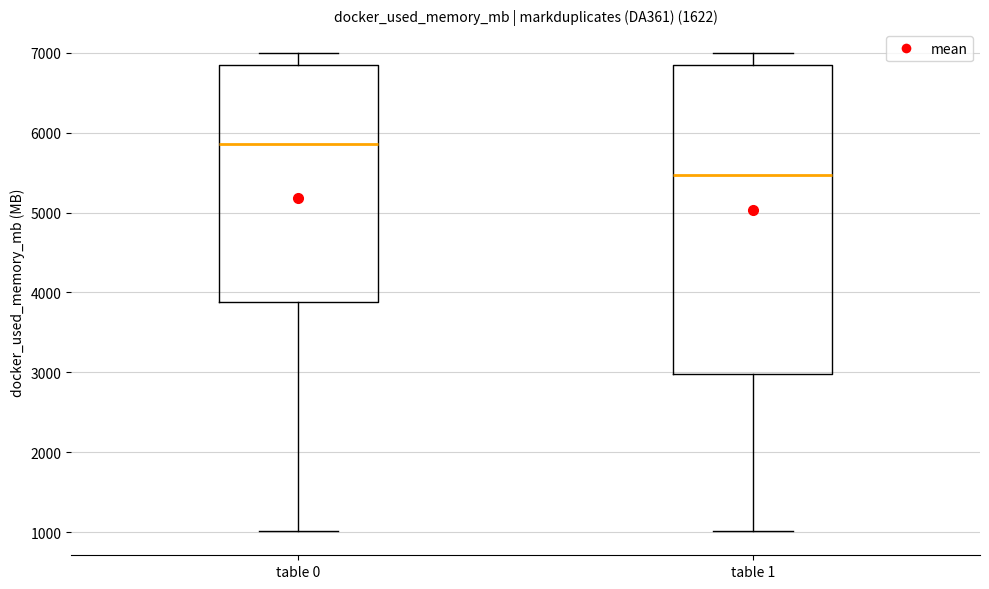

Reading left to right, read every box against the y-axis: the position of its median line, the range the box covers, and the ends of its whiskers. The values are not printed on the chart, so give them approximately, as read against the axis.

table 0: median 5900, box 3900 to 6800, whiskers 1000 to 7000
table 1: median 5500, box 3000 to 6800, whiskers 1000 to 7000